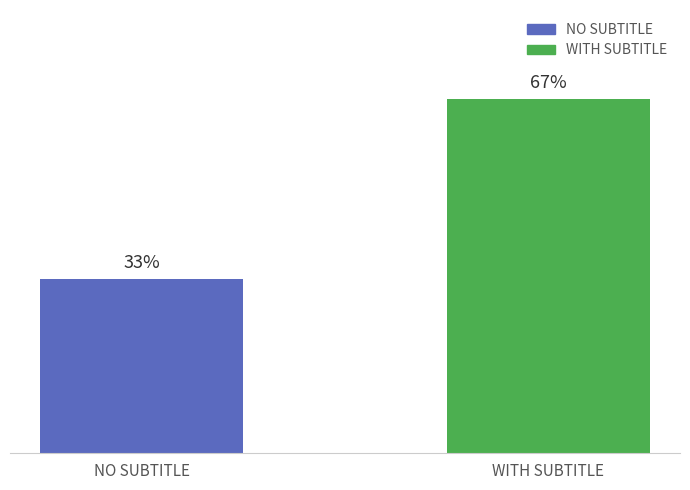

Rank the categories by value from lowest to highest.

NO SUBTITLE, WITH SUBTITLE